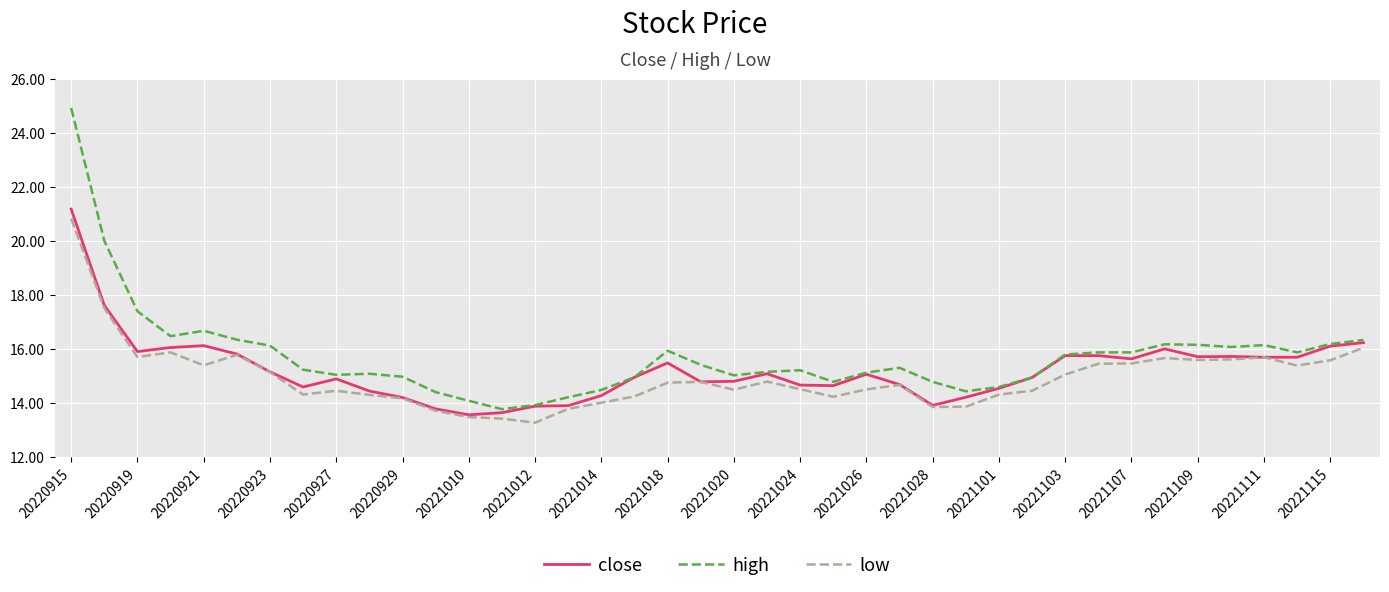

Which series has the widest spread of values?

high